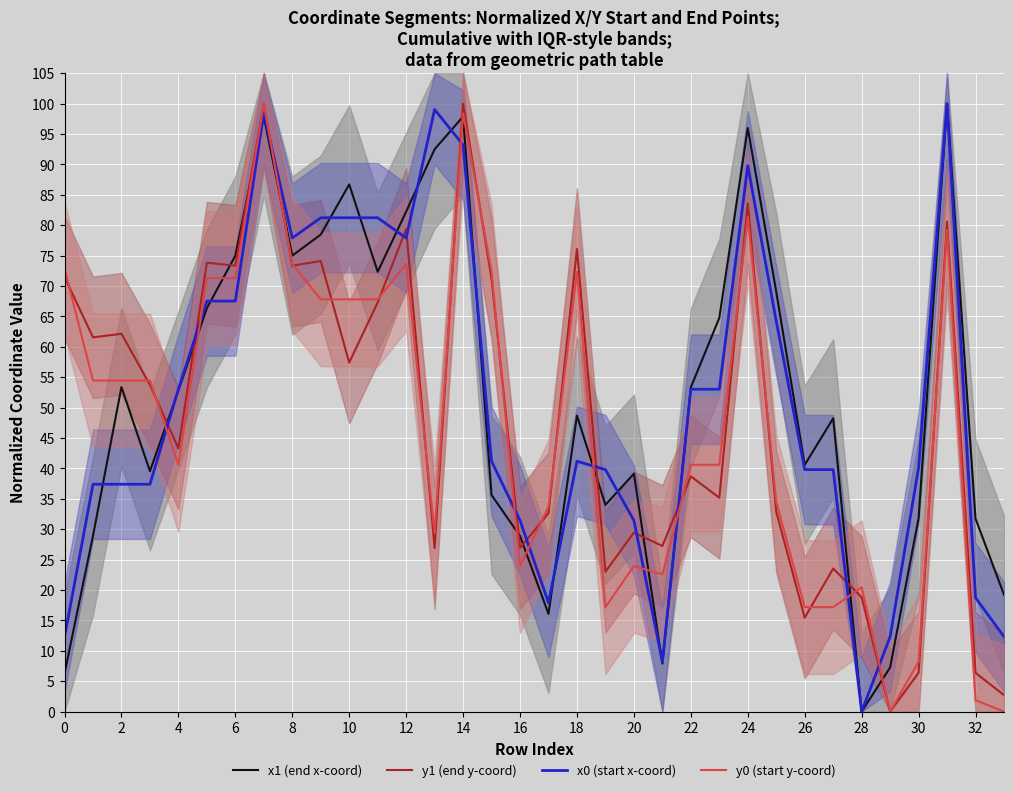

What is the maximum value for y1 (end y-coord)?

100.0